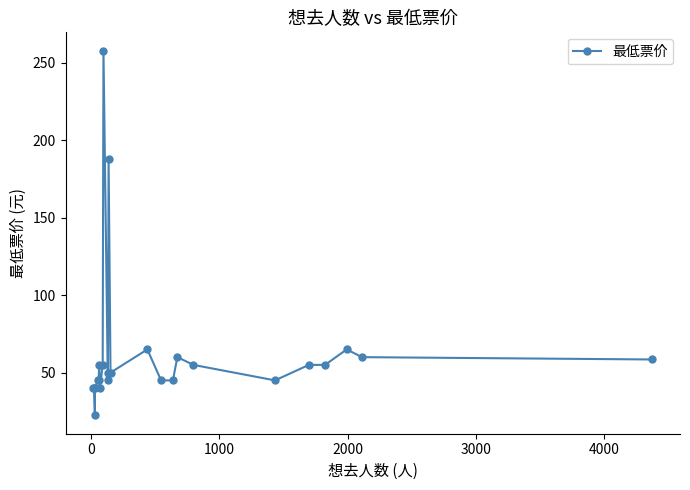

The chart shows a value of 31.8 at 20. True or false?

False